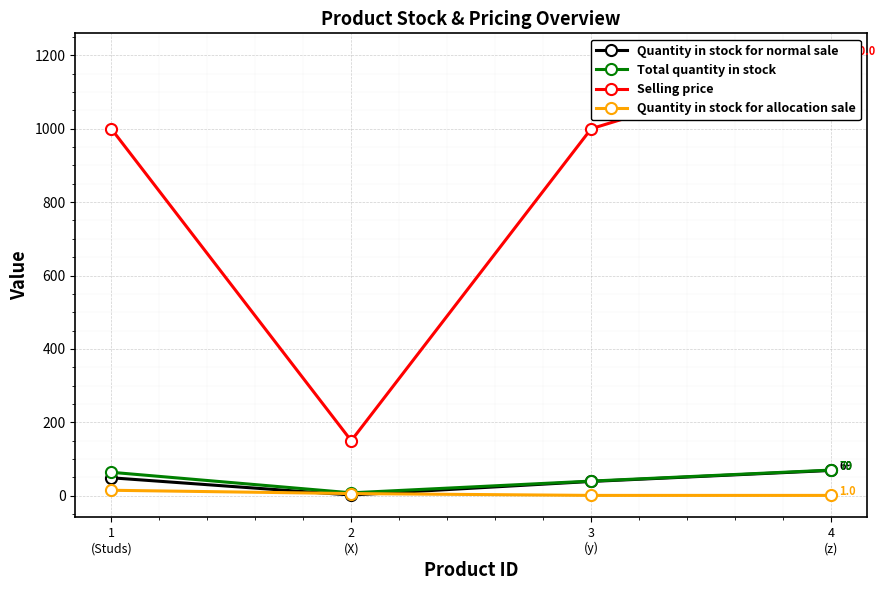

What is the highest value of the Quantity in stock for normal sale series?

69